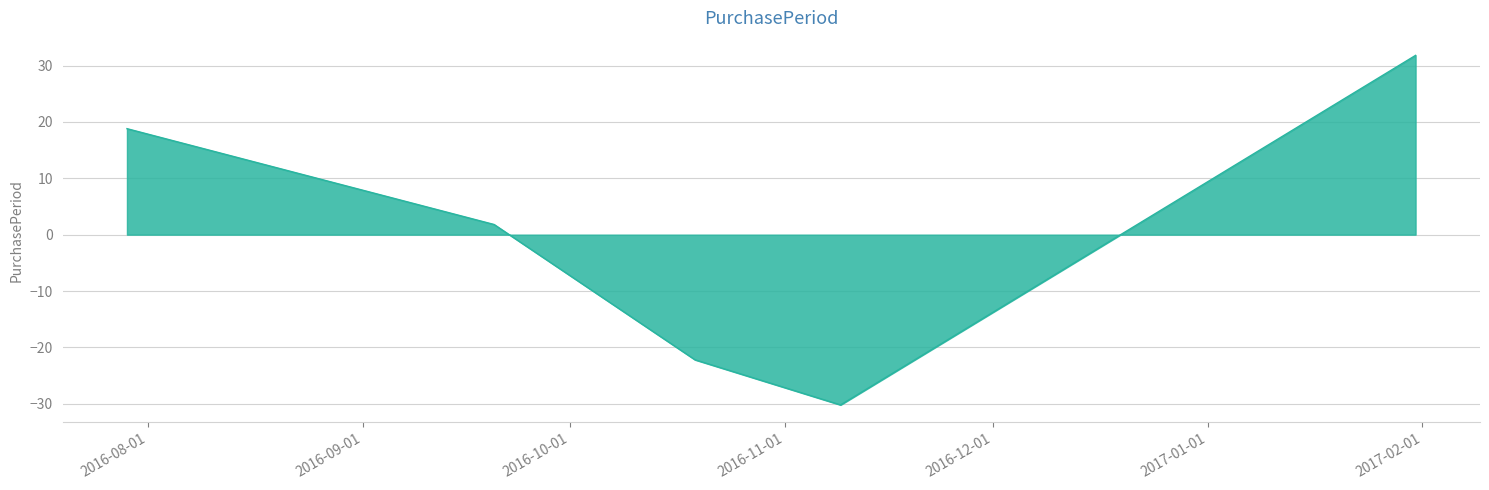

True or false: the data has more than 2 interior local peaks.

False